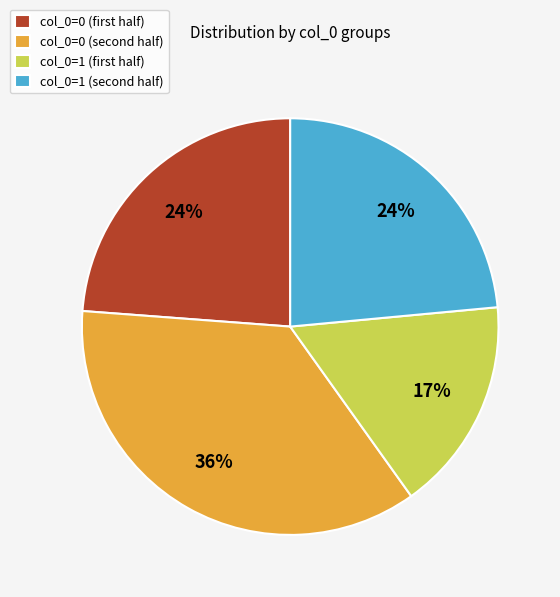

Is there any slice that represents more than half of the pie?

No